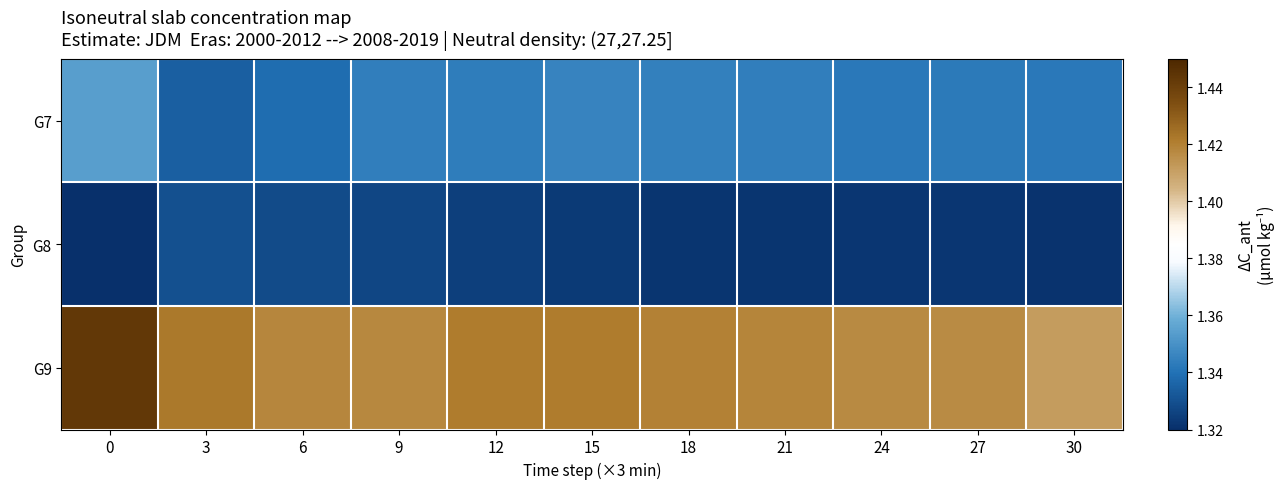

Reading left to right, what are all the values shown in this chart?

G7: 0=1.4	3=1.3	6=1.3	9=1.3	12=1.3	15=1.3	18=1.3	21=1.3	24=1.3	27=1.3	30=1.3
G8: 0=1.3	3=1.3	6=1.3	9=1.3	12=1.3	15=1.3	18=1.3	21=1.3	24=1.3	27=1.3	30=1.3
G9: 0=1.4	3=1.4	6=1.4	9=1.4	12=1.4	15=1.4	18=1.4	21=1.4	24=1.4	27=1.4	30=1.4